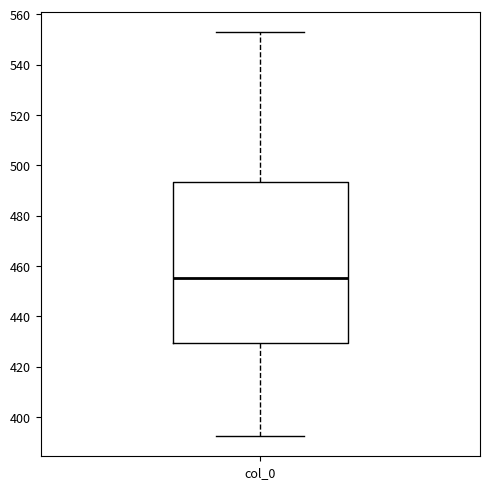

Read this box plot against the y-axis: the position of the median line, the range covered by the box, and the ends of both whiskers. The values are not printed on the chart, so give them approximately, as read against the axis.

median 456, box 430 to 494, whiskers 392 to 552